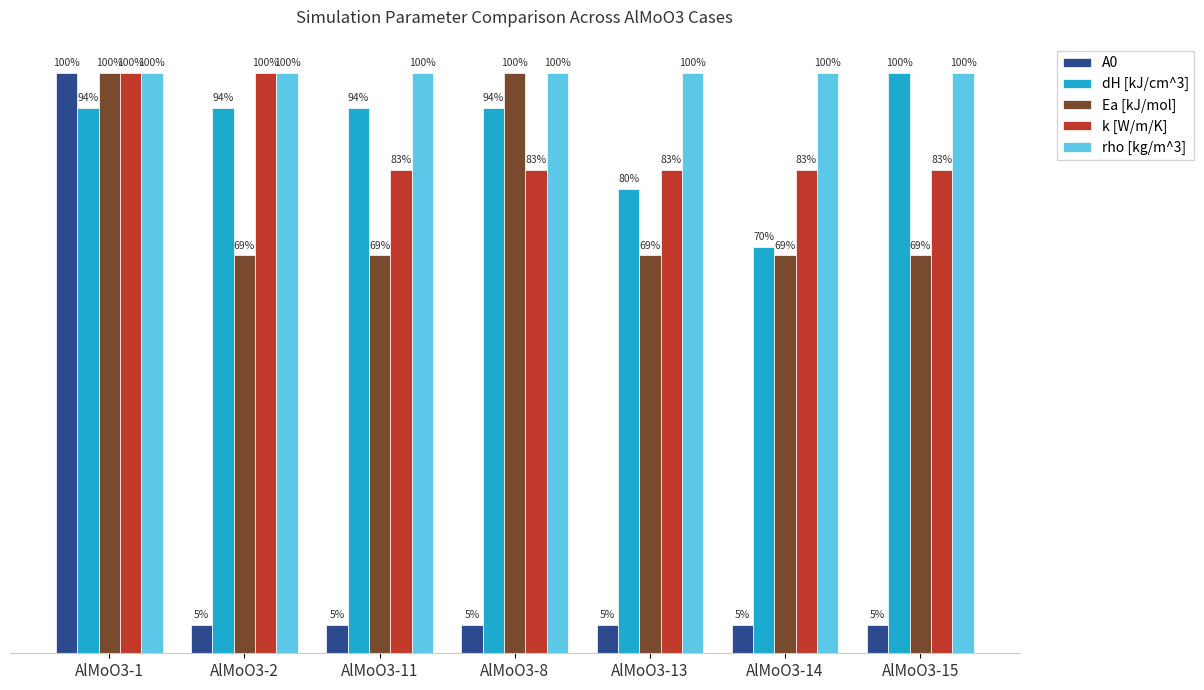

Does the chart contain any negative values?

No